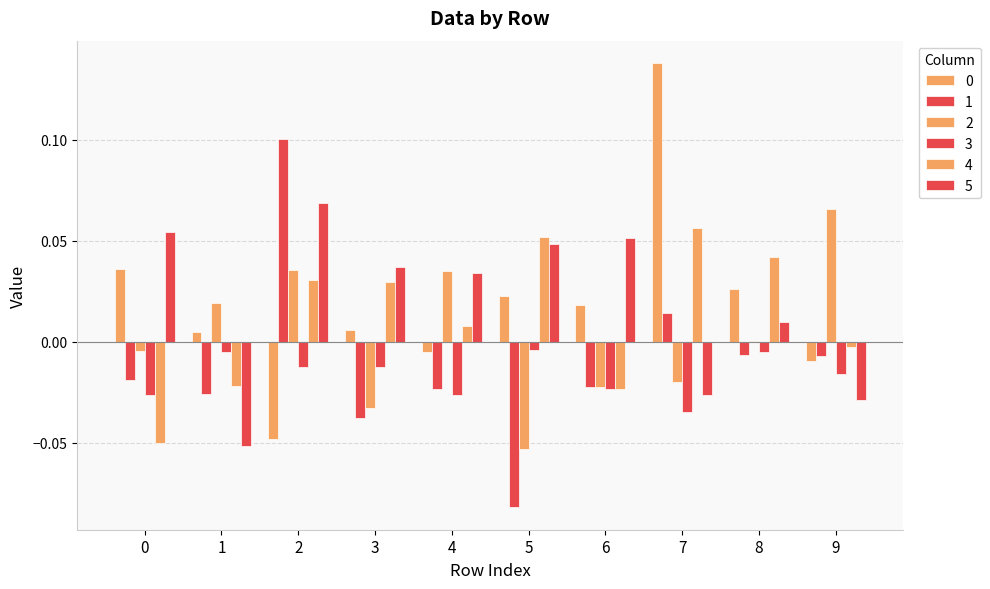

What is the difference between the maximum and minimum values in the 1 series?

0.2